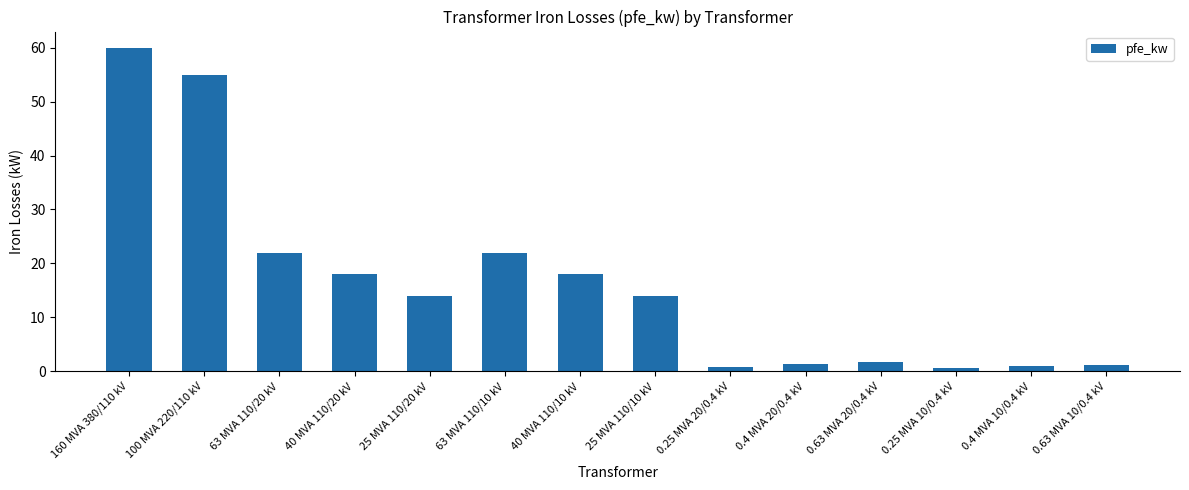

What is the maximum value shown in the chart?

60.0